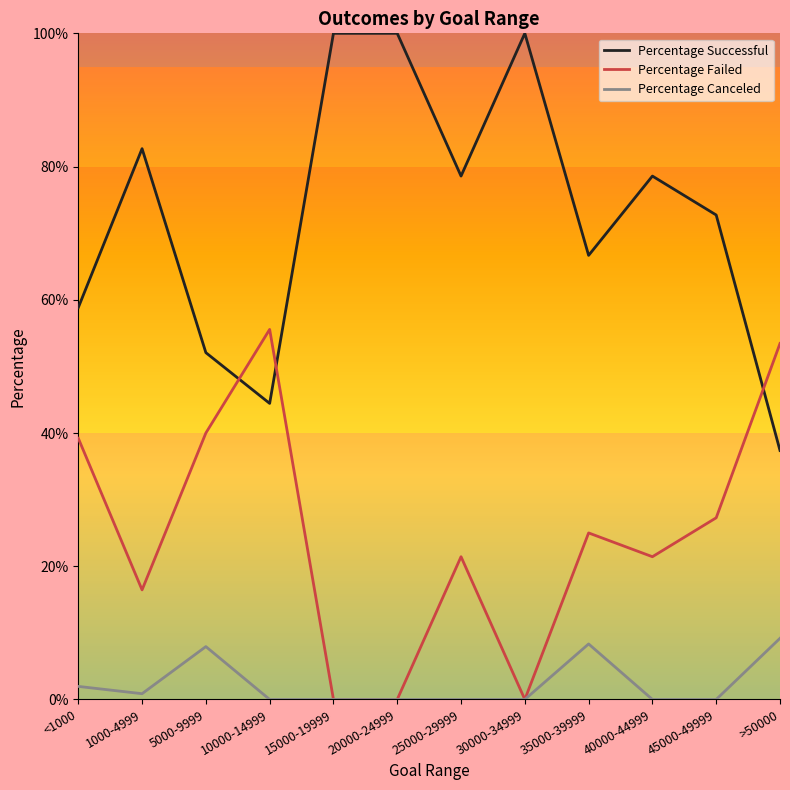

Which has a higher value, 30000-34999 or 45000-49999?

30000-34999